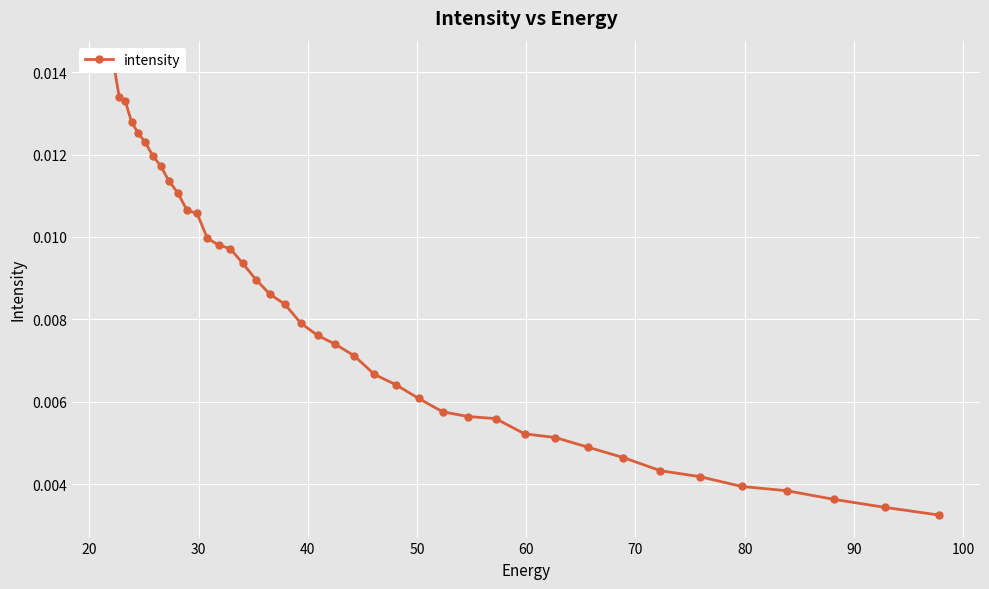

True or false: the data has more than 1 interior local peaks.

False